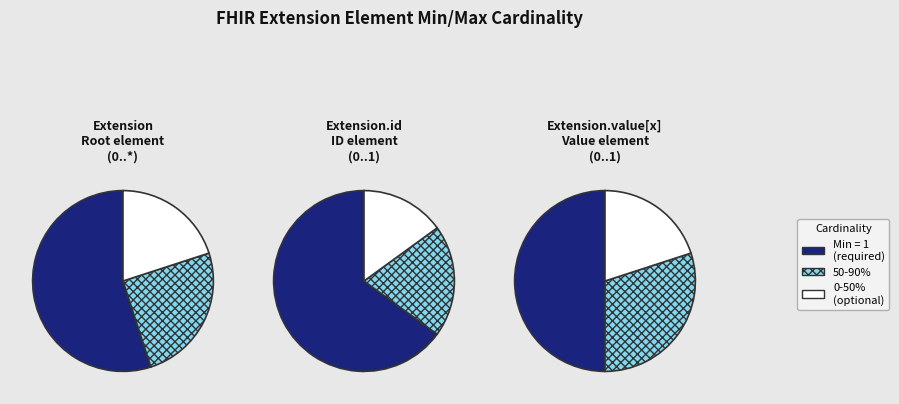

Is there any slice that represents more than half of the pie?

Yes